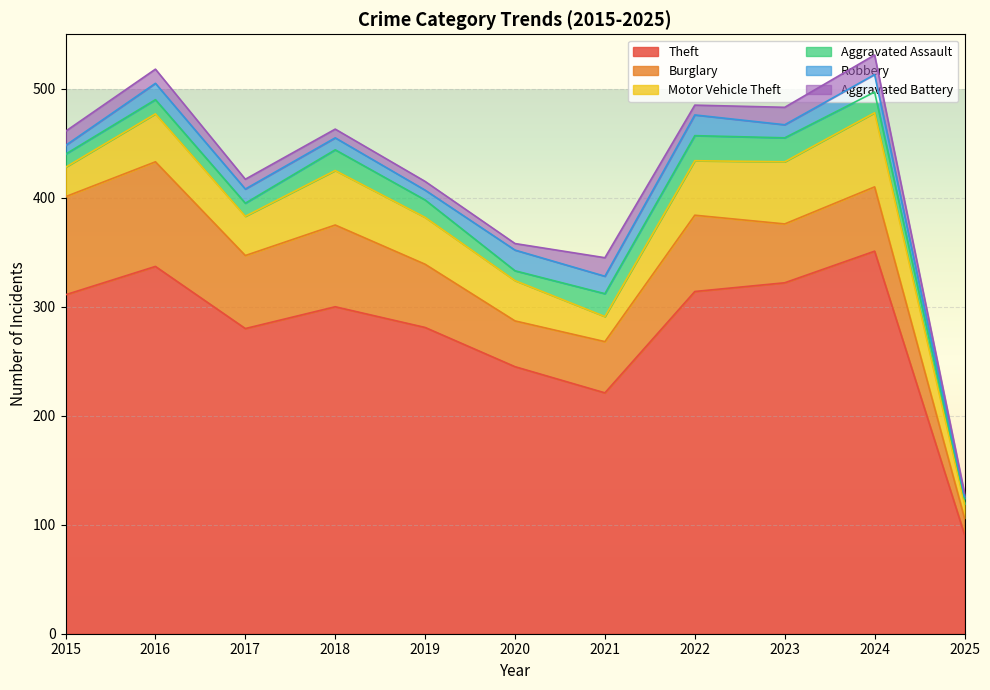

True or false: Aggravated Battery and Theft cross at least once.

False